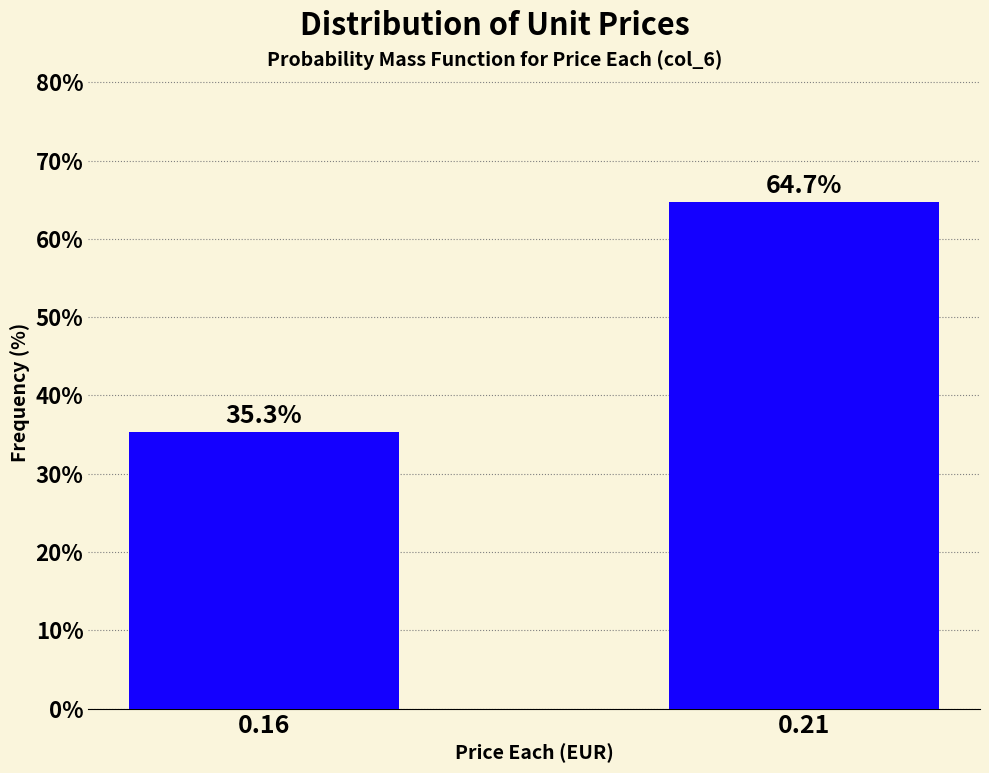

Reading left to right, transcribe all the data shown in this chart.

35.3	64.7